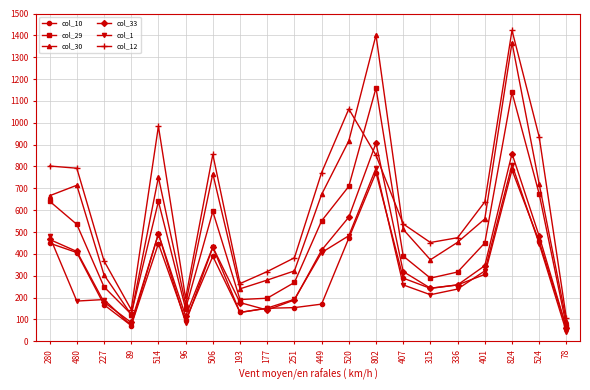

The value of col_33 at 480 is 119. True or false?

False